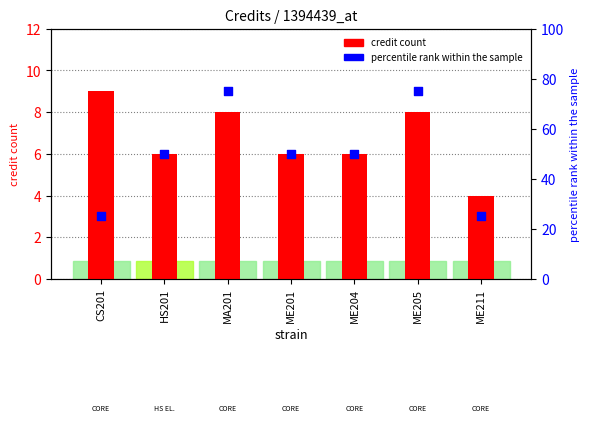

At which category is the sum across all series the highest?

MA201